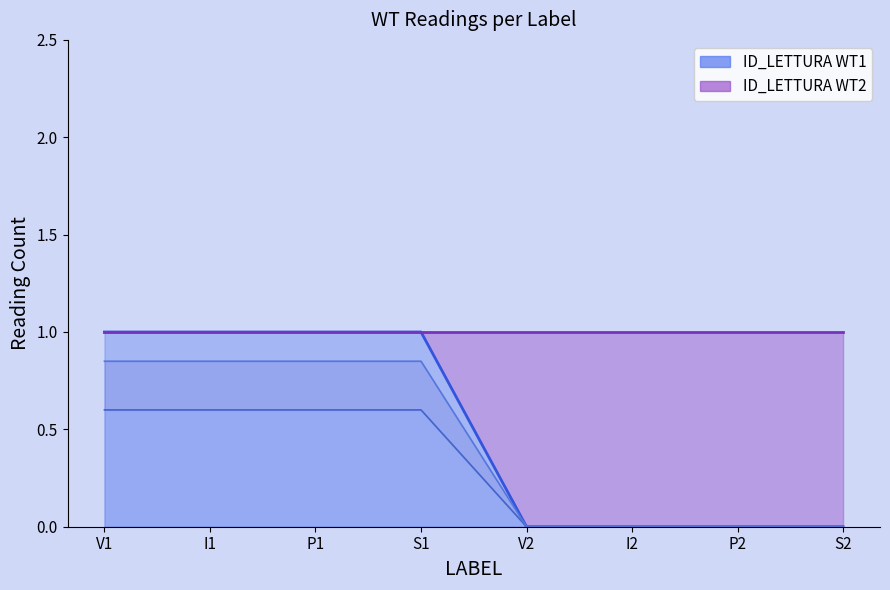

The value of ID_LETTURA WT2 at S2 is 0.0. True or false?

True